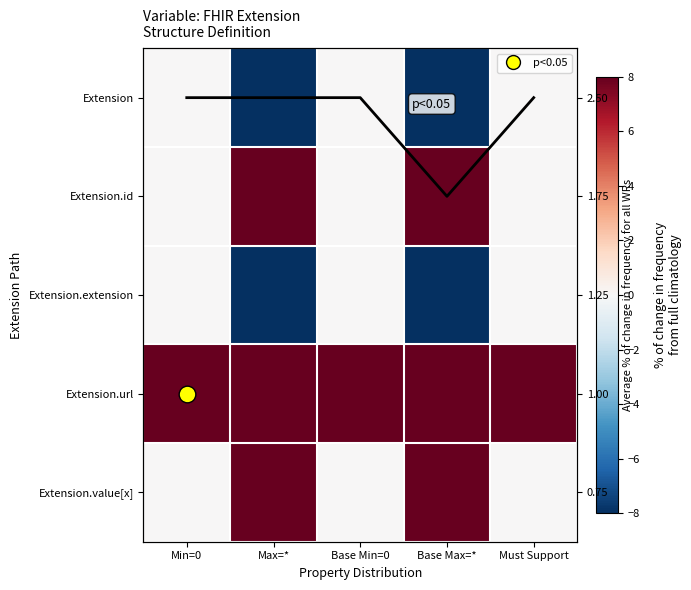

How many distinct data groups are displayed?

6